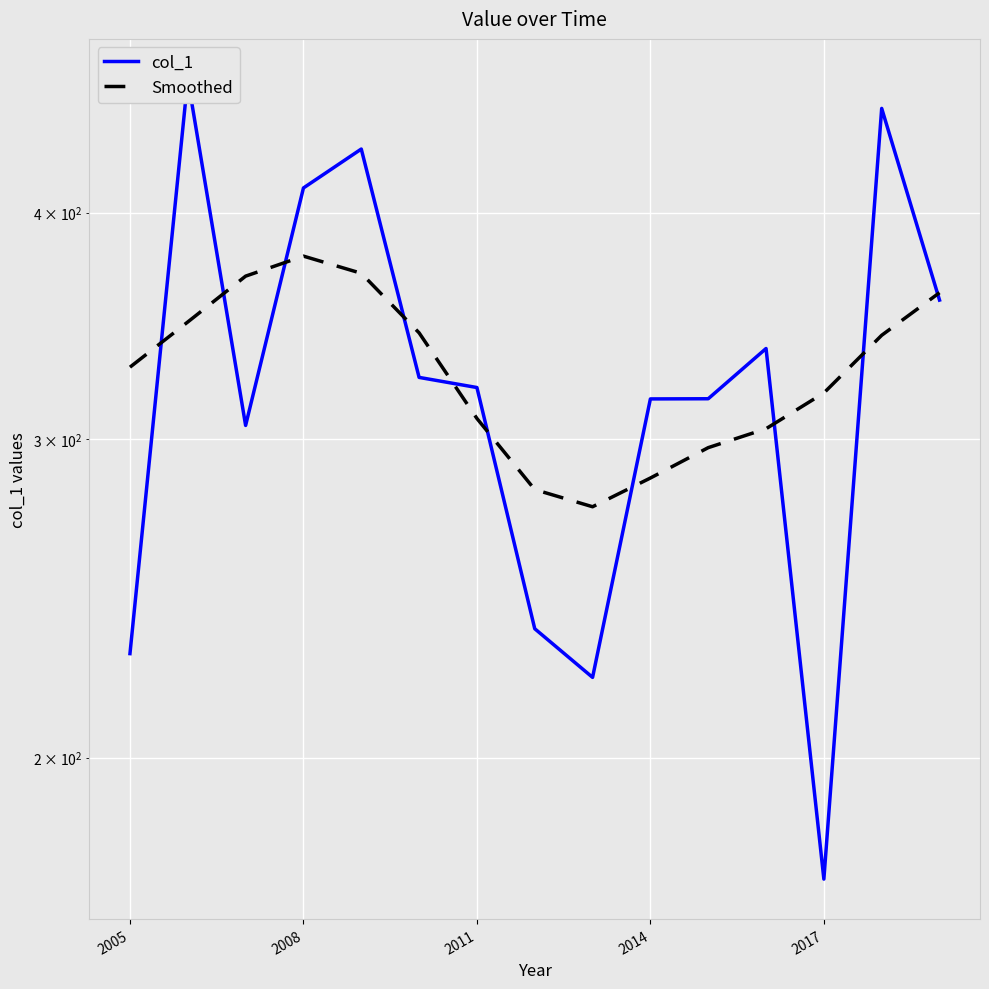

What is the difference between the maximum and minimum values in the col_1 series?

302.7